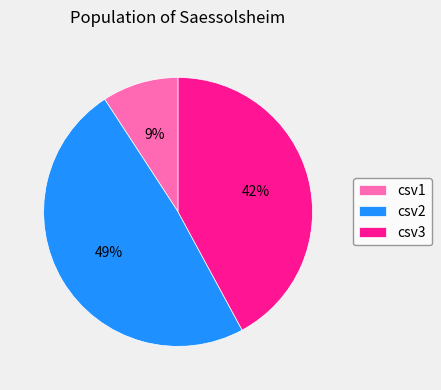

Is it true that csv2 is 34% of the pie?

False